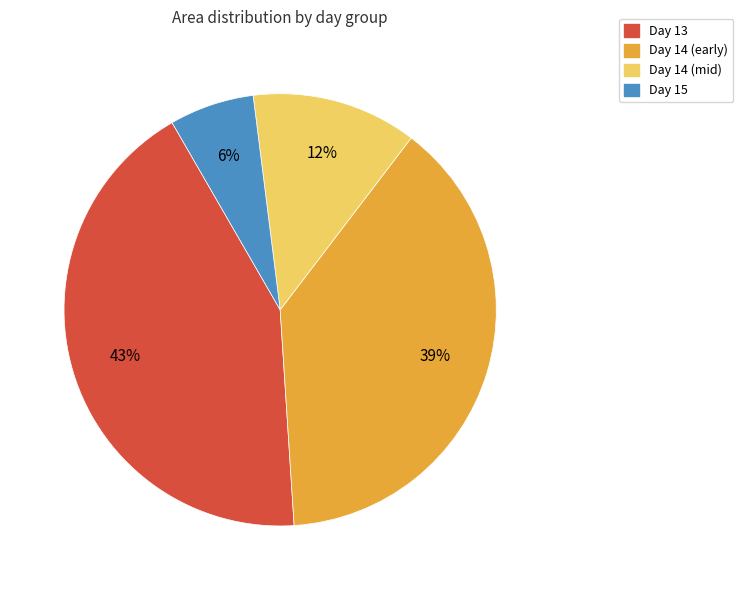

Is the sum of Day 14 (mid) and Day 14 (early) greater than half?

Yes